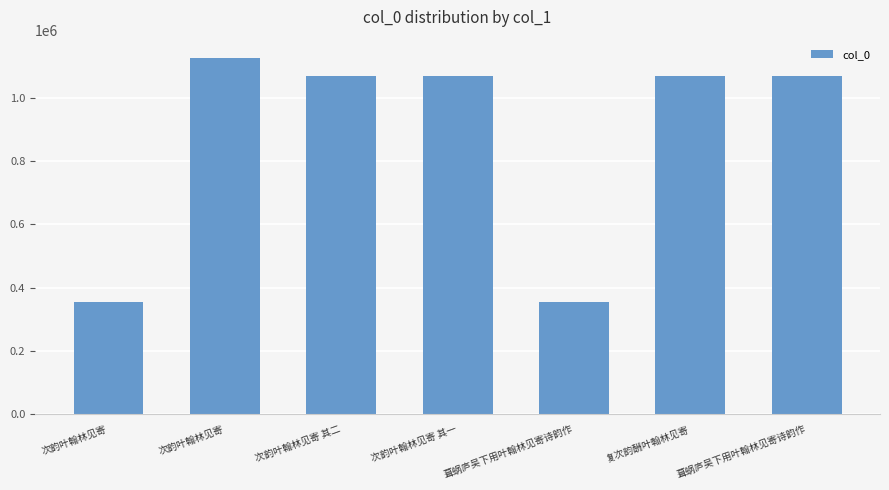

The value at 复次韵酬叶翰林见寄 is 1070291. True or false?

True